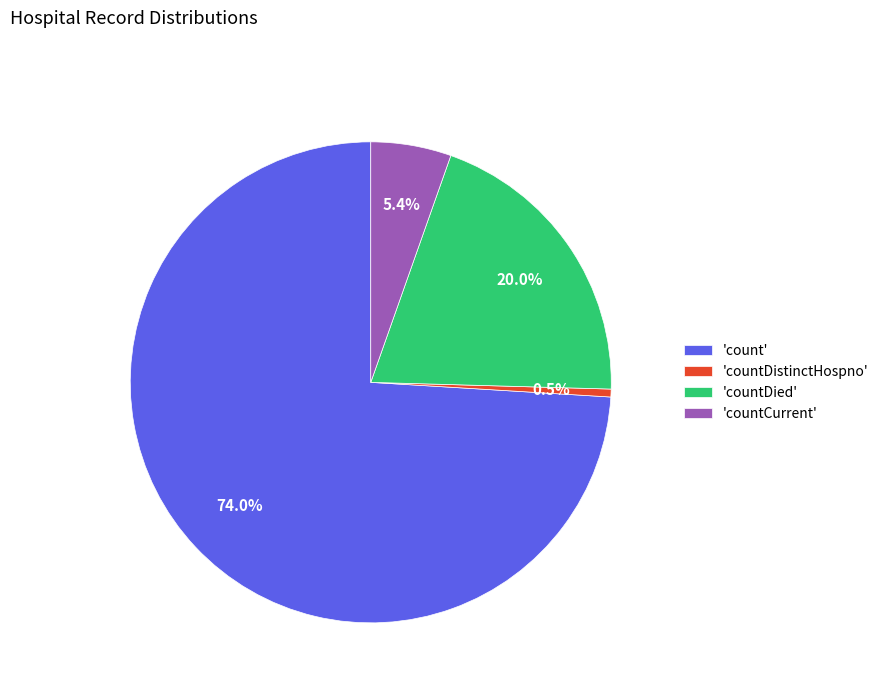

Which category has the smallest portion of the pie?

'countDistinctHospno'